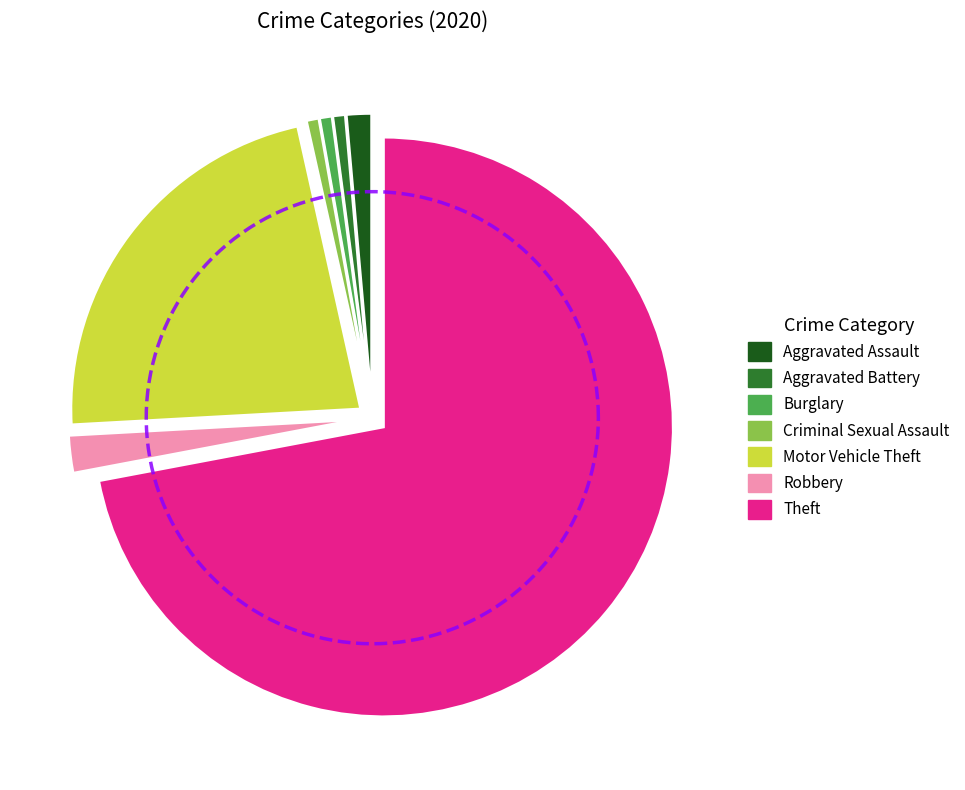

How many segments does this pie chart have?

7